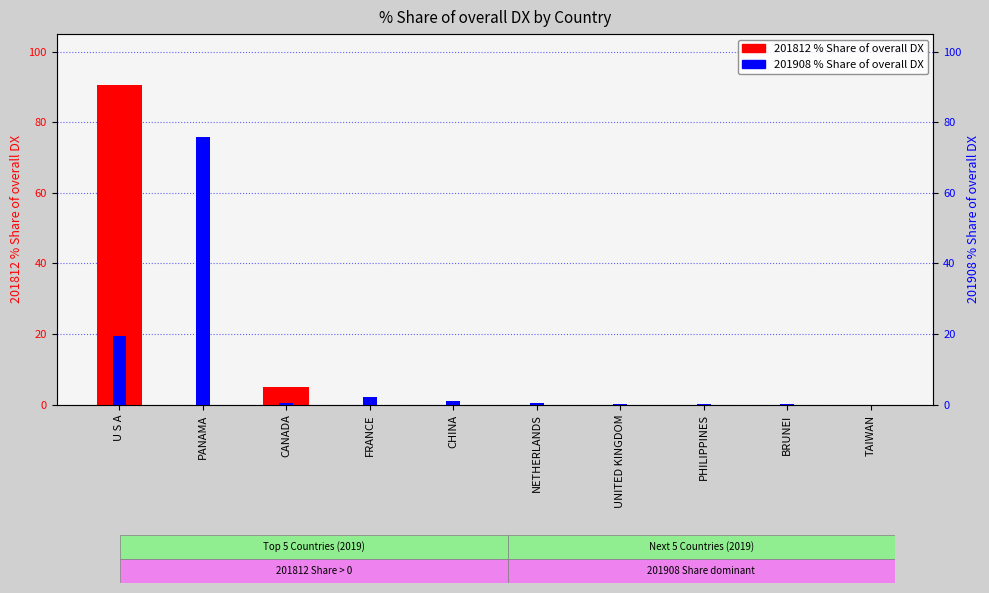

What is the maximum value for 201812 % Share of overall DX?

90.6